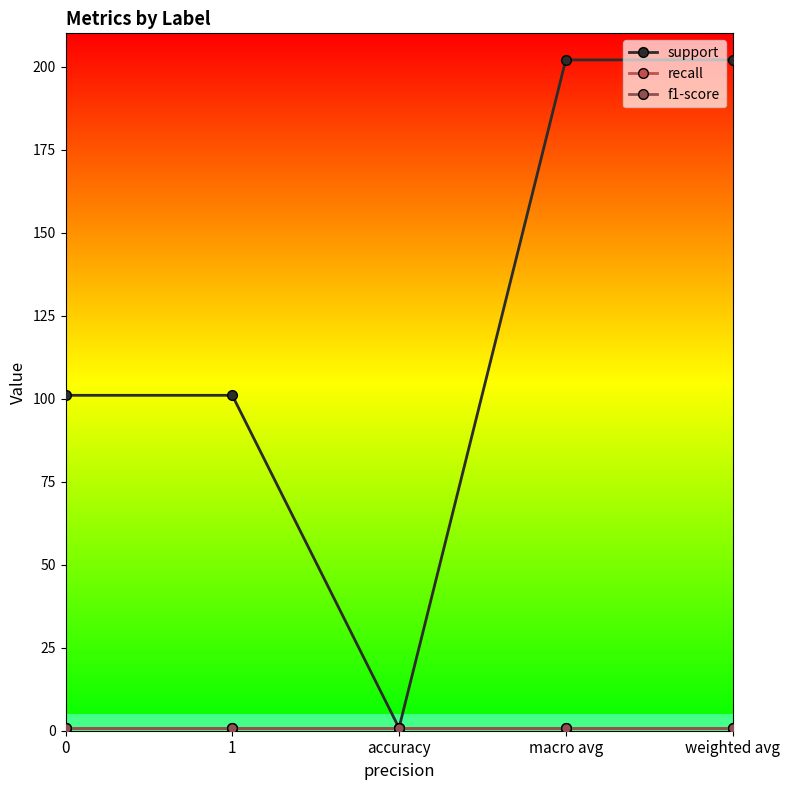

True or false: f1-score and support cross at least once.

False